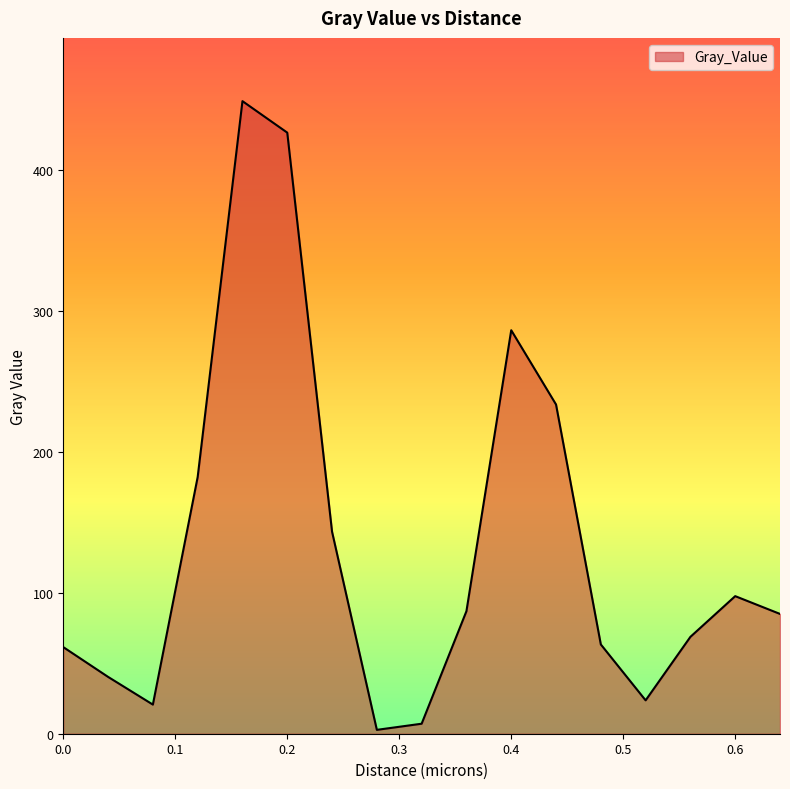

What is the greatest value displayed?

448.6